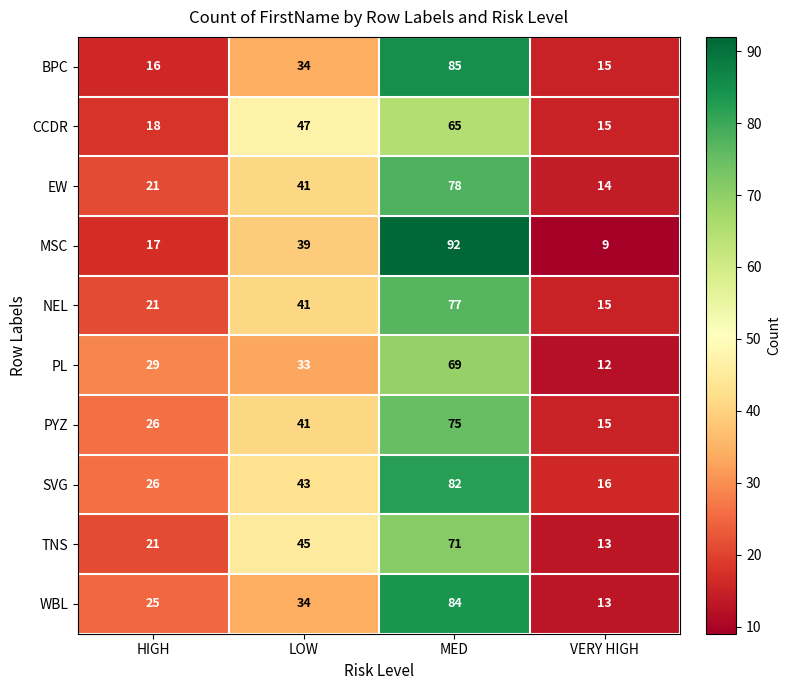

Which series changed the most between MED and VERY HIGH?

MSC